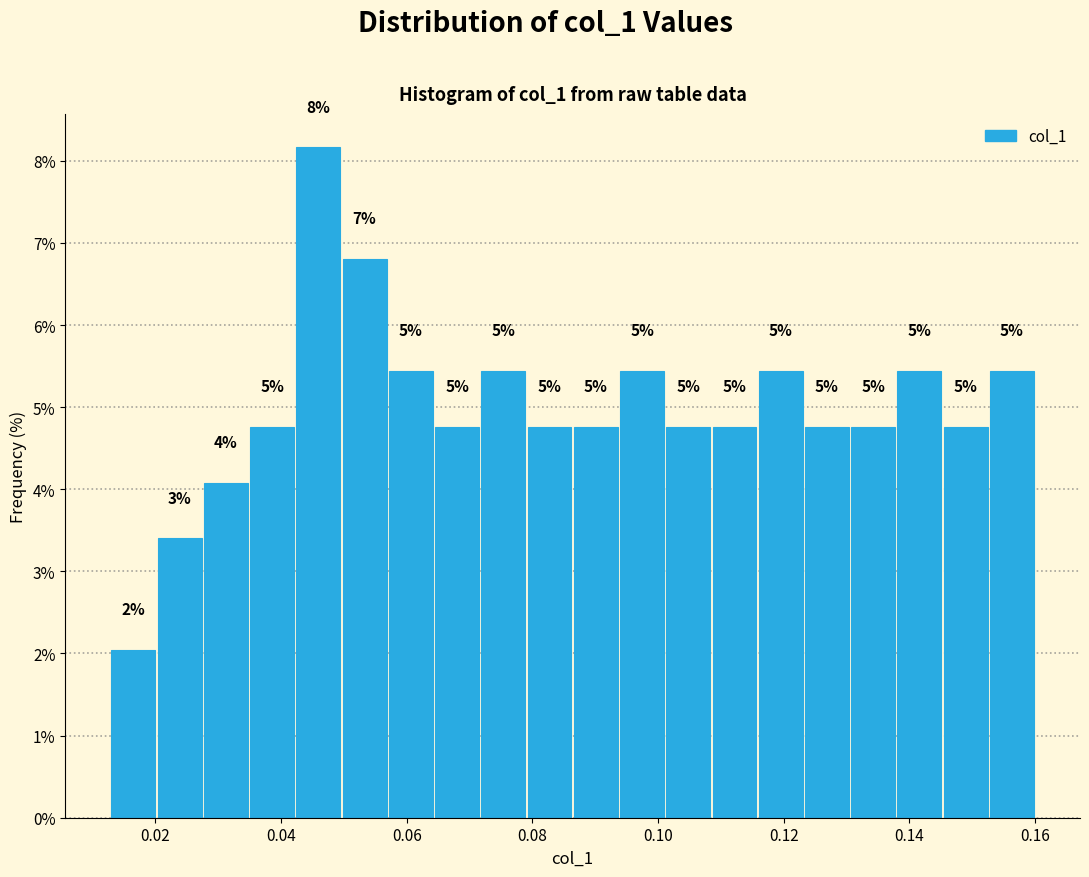

Read against the x-axis, roughly where is the centre of the tallest bar?

0.046